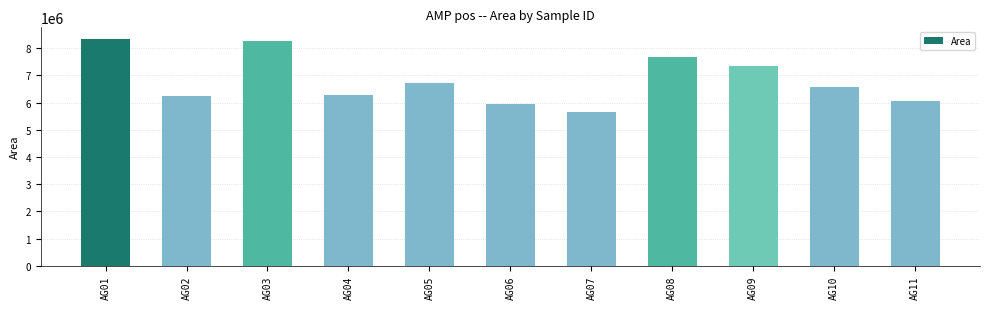

At which category does the chart reach its minimum across all series?

AG07